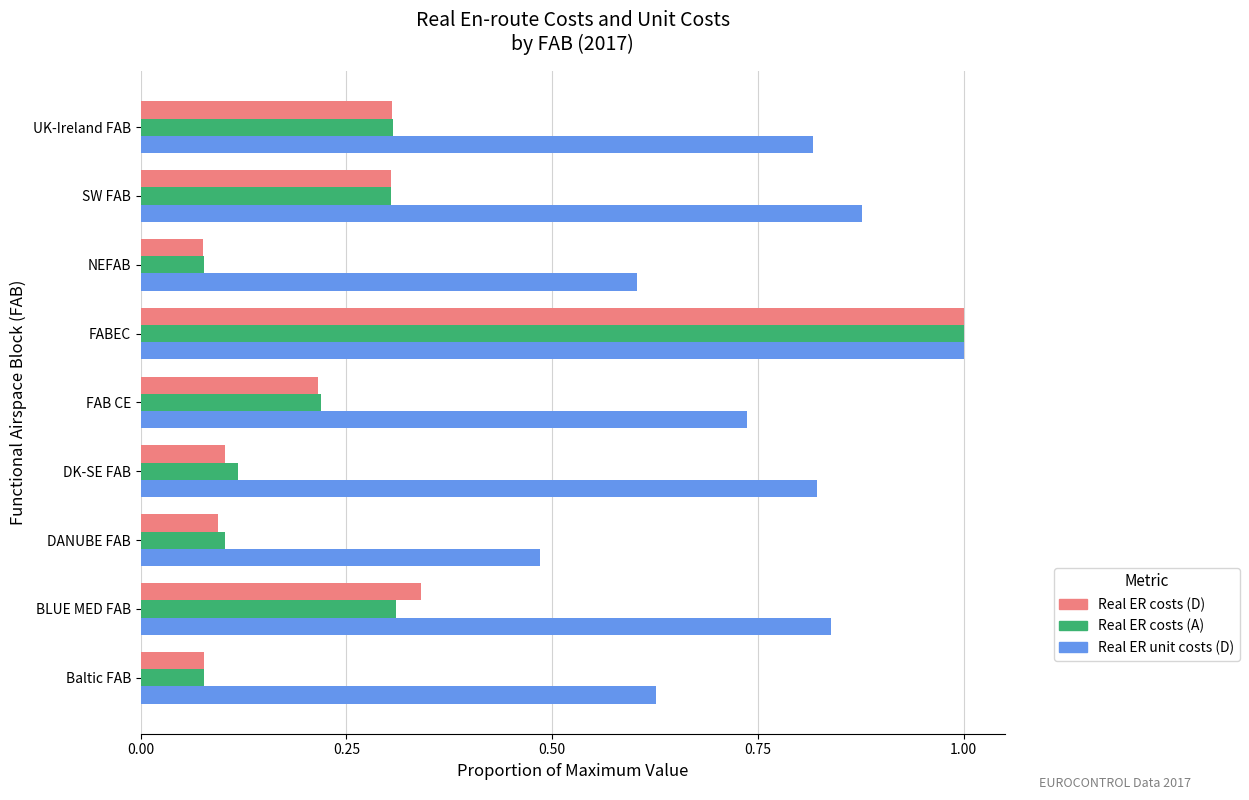

At which label is Real ER unit costs (D) closest to 0?

DANUBE FAB